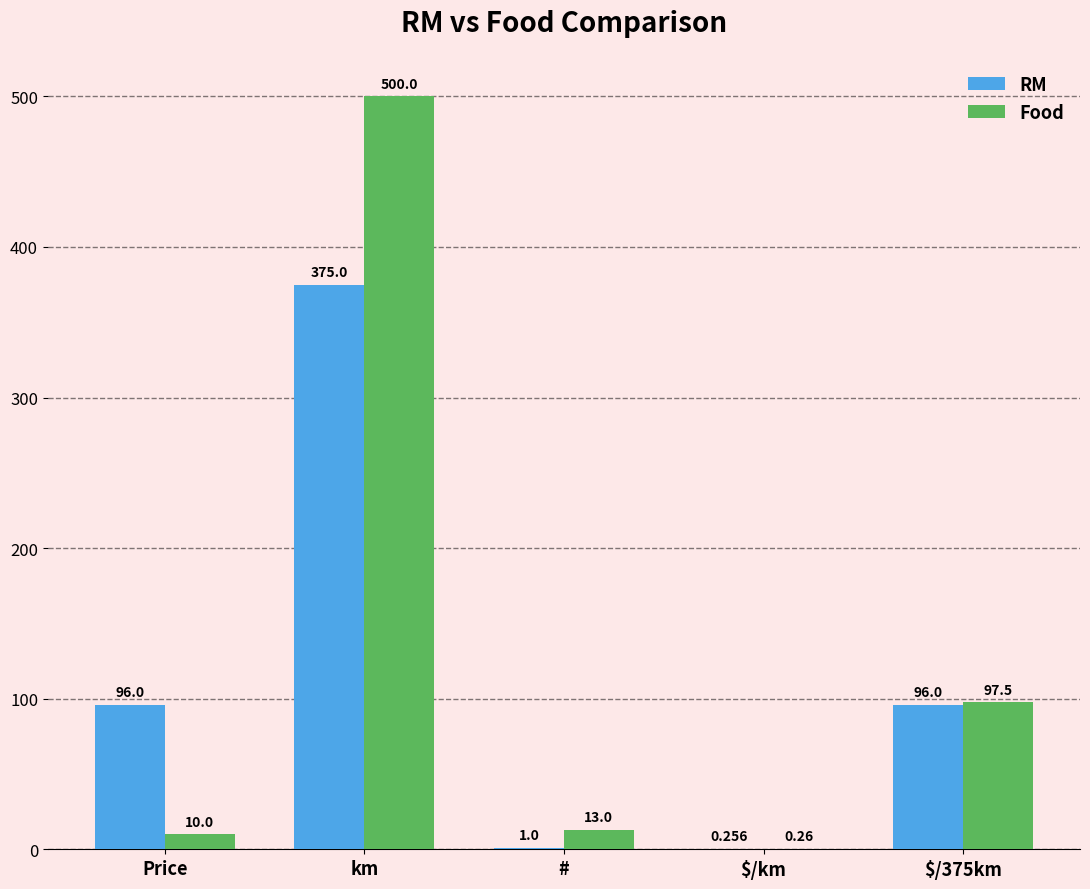

Where does the Food series first go above 13?

km